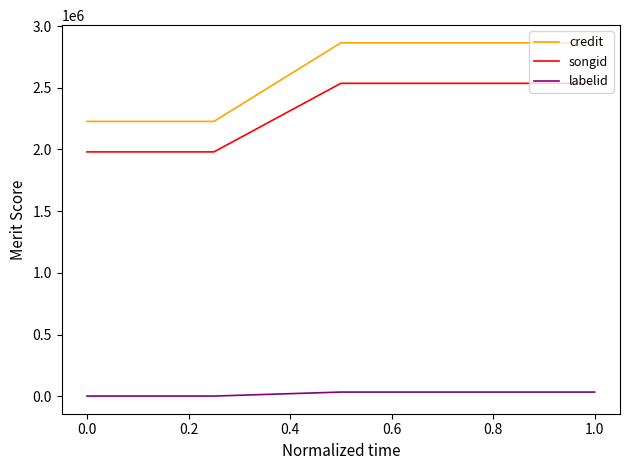

Which series has the widest spread of values?

credit